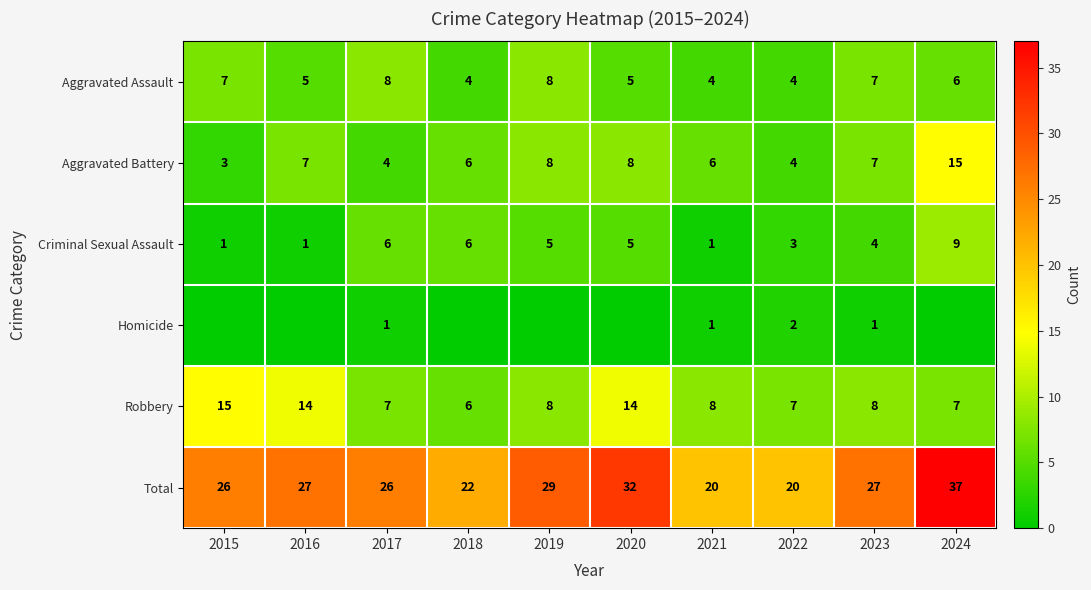

Is the value of Aggravated Battery at 2020 greater than the value of Homicide at 2017?

Yes